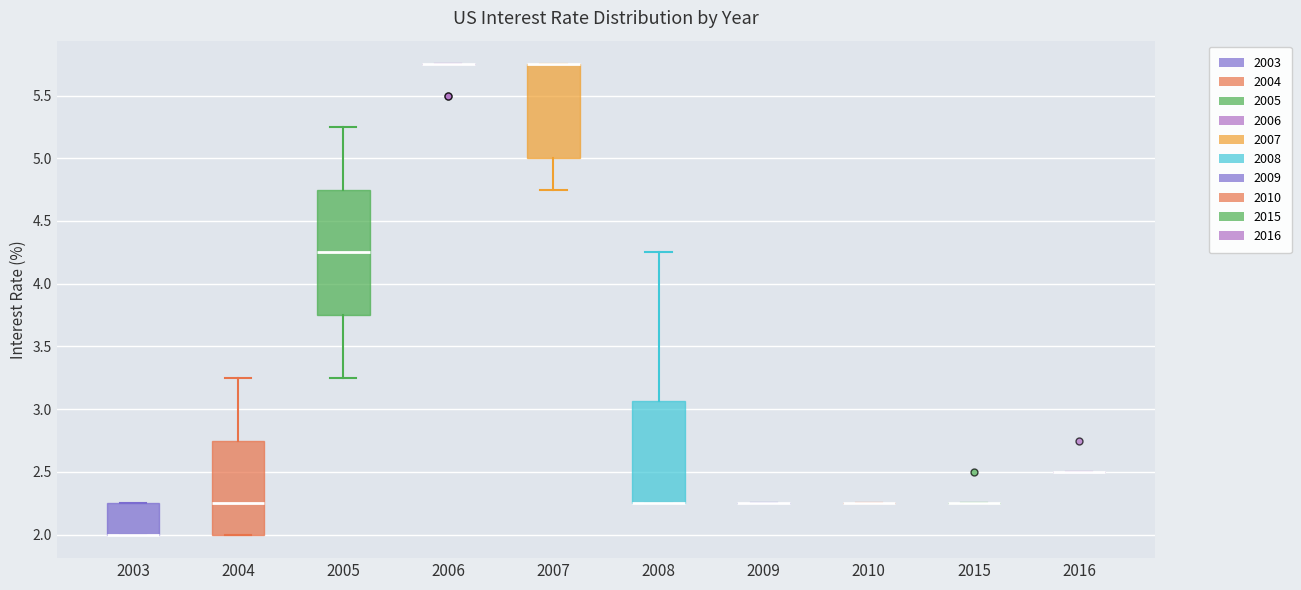

Reading left to right, read every box against the y-axis: the position of its median line, the range the box covers, and the ends of its whiskers. The values are not printed on the chart, so give them approximately, as read against the axis.

2003: median 2.00 (drawn on the box's lower edge), box 2.00 to 2.25, whiskers 2.00 to 2.25
2004: median 2.25, box 2.00 to 2.75, whiskers 2.00 to 3.25
2005: median 4.25, box 3.75 to 4.75, whiskers 3.25 to 5.25
2006: box collapsed to a line at 5.75, whiskers 5.75 to 5.75
2007: median 5.75 (drawn on the box's upper edge), box 5.00 to 5.75, whiskers 4.75 to 5.75
2008: median 2.25 (drawn on the box's lower edge), box 2.25 to 3.05, whiskers 2.25 to 4.25
2009: box collapsed to a line at 2.25, whiskers 2.25 to 2.25
2010: box collapsed to a line at 2.25, whiskers 2.25 to 2.25
2015: box collapsed to a line at 2.25, whiskers 2.25 to 2.25
2016: box collapsed to a line at 2.50, whiskers 2.50 to 2.50